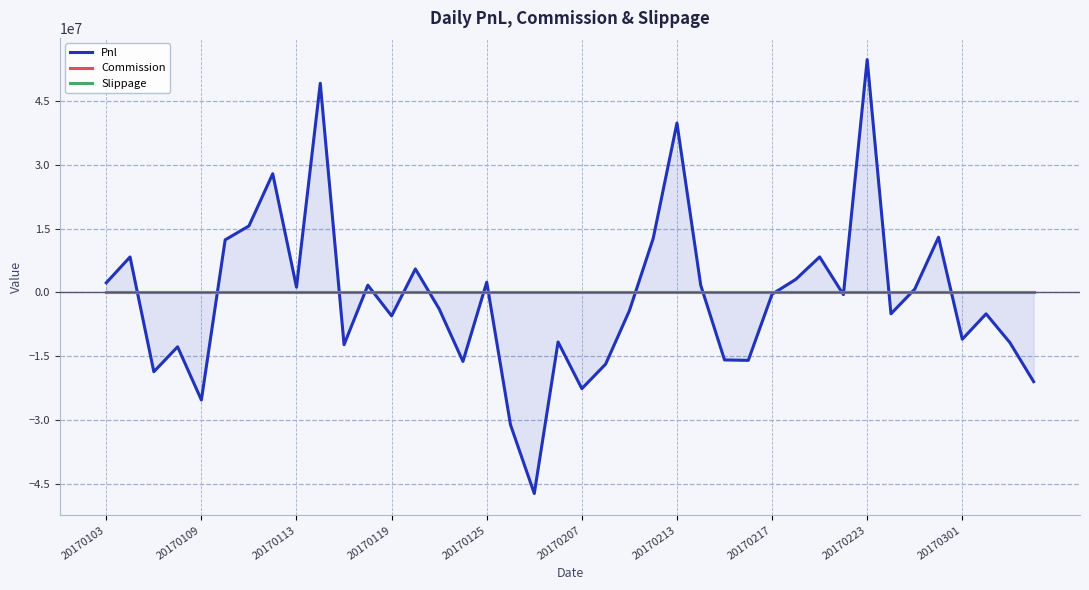

Reading left to right, list all the values displayed in this chart.

Pnl: 2259548.3	8332689.5	-18627622.1	-12776694.1	-25269659.9	12346541.0	15617308.4	27872785.7	1235104.1	49131415.6	-12276657.4	1695704.0	-5513215.2	5515633.7	-3870224.4	-16204161.6	2405961.9	-31095599.5	-47236625.8	-11642051.8	-22601738.4	-16845713.1	-4286462.7	12659087.3	39785357.9	1688823.5	-15853661.5	-15957593.0	-420121.7	3078025.0	8342405.4	-505191.9	54693600.7	-5020653.7	774572.0	12958757.8	-10994102.1	-5036573.5	-11775022.0	-20957655.4
Commission: 0.0	0.0	0.0	0.0	0.0	0.0	0.0	0.0	0.0	0.0	0.0	0.0	0.0	0.0	0.0	0.0	0.0	0.0	0.0	0.0	0.0	0.0	0.0	0.0	0.0	0.0	0.0	0.0	0.0	0.0	0.0	0.0	0.0	0.0	0.0	0.0	0.0	0.0	0.0	0.0
Slippage: 0.0	0.0	0.0	0.0	0.0	0.0	0.0	0.0	0.0	0.0	0.0	0.0	0.0	0.0	0.0	0.0	0.0	0.0	0.0	0.0	0.0	0.0	0.0	0.0	0.0	0.0	0.0	0.0	0.0	0.0	0.0	0.0	0.0	0.0	0.0	0.0	0.0	0.0	0.0	0.0